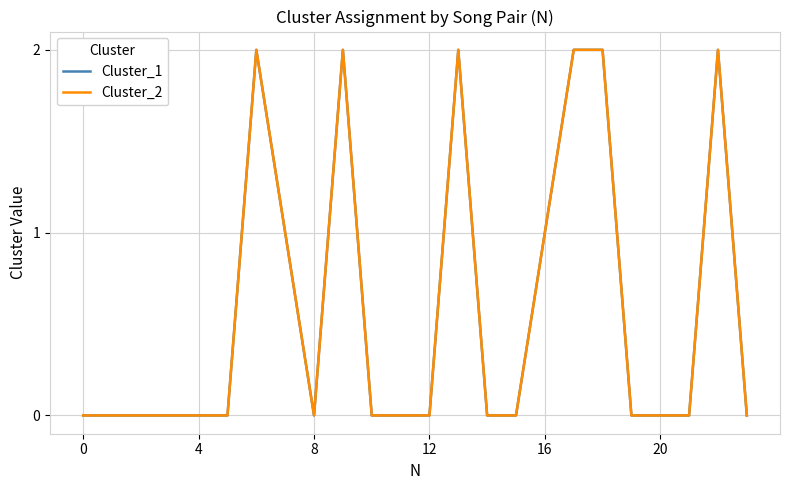

True or false: Cluster_1 has more than 0 points higher than both neighbors.

True